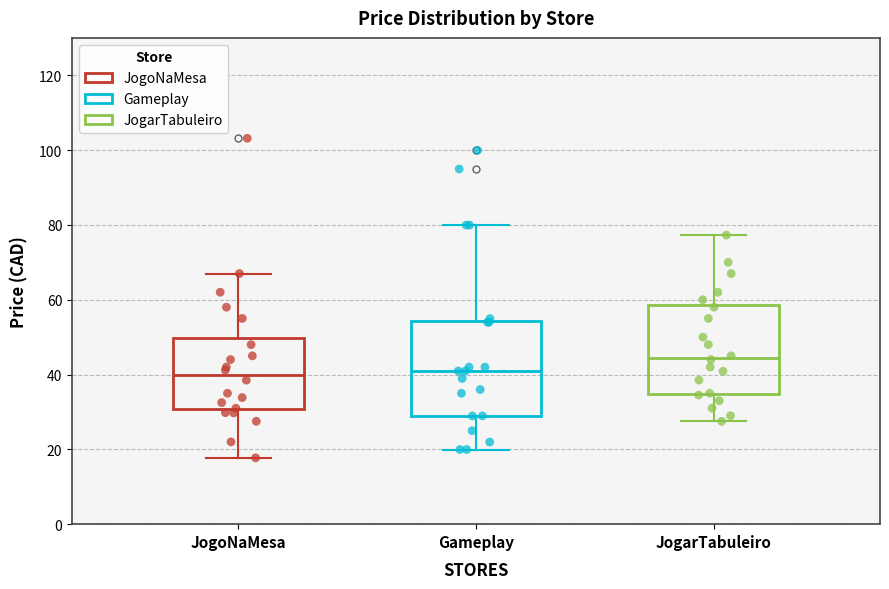

Where does the median line of the box for Gameplay sit on the y-axis? The values are not printed on the chart, so give them approximately, as read against the axis.

40